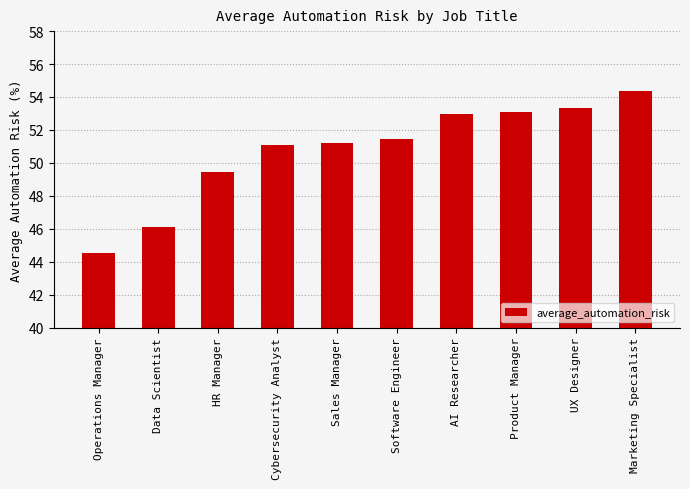

How many distinct data groups are displayed?

1